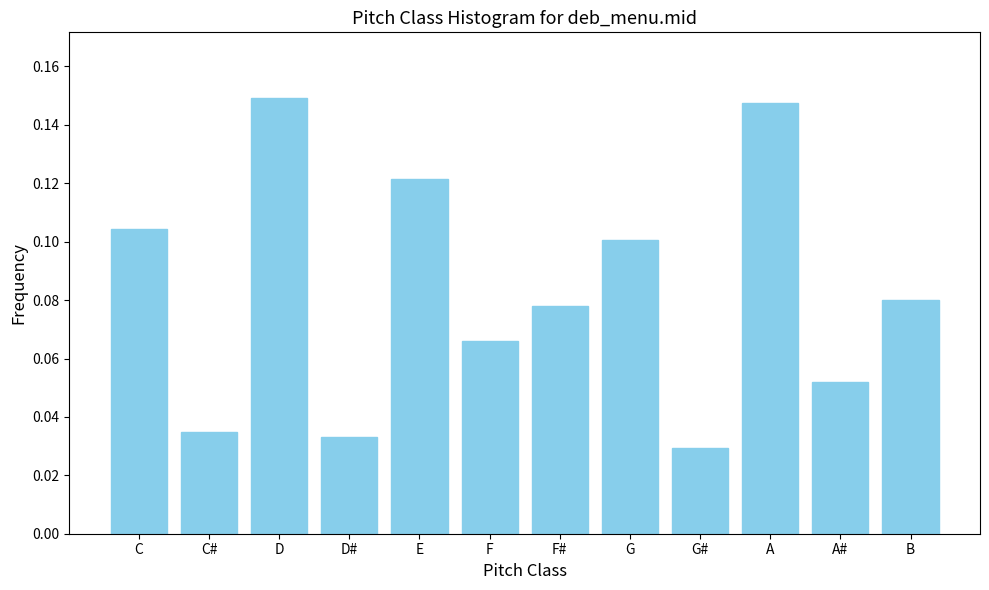

What position from the right is B?

1